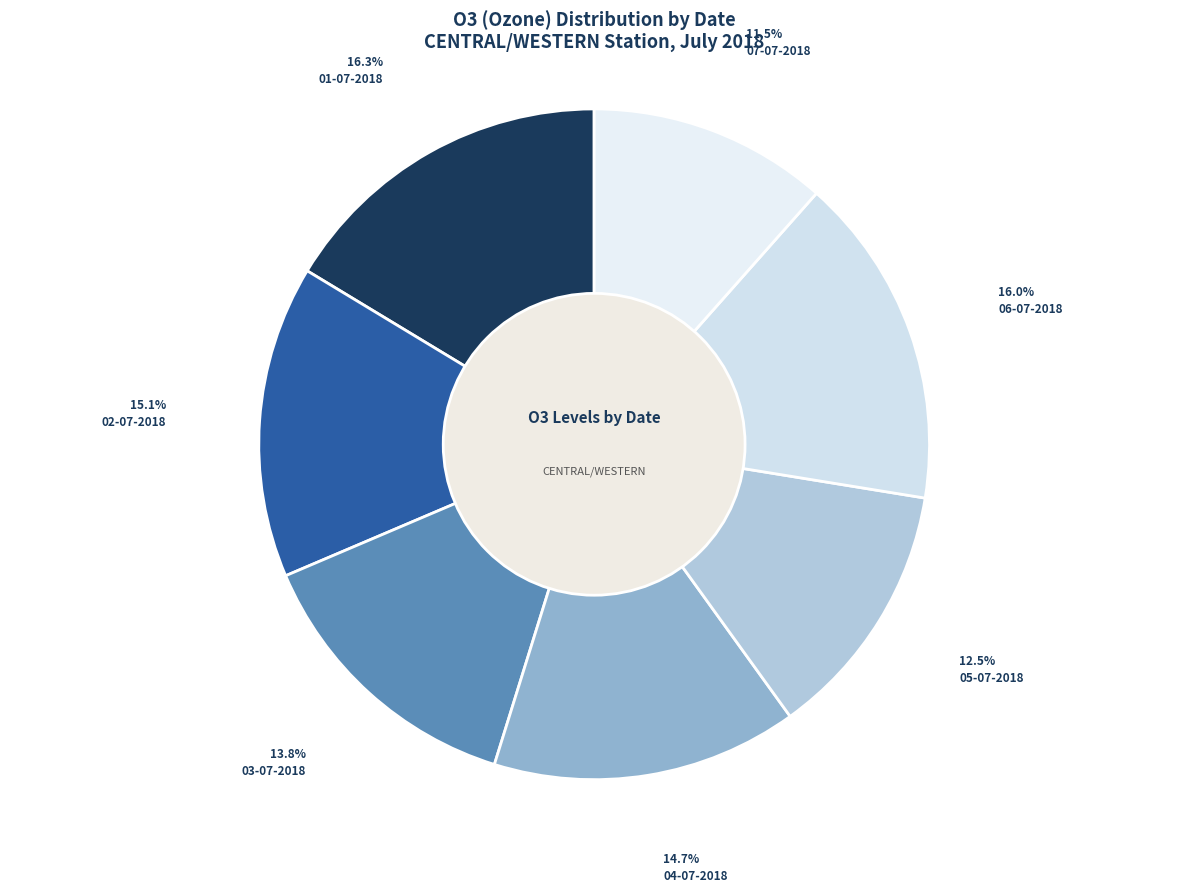

The 02-07-2018 slice represents 23% of the pie. True or false?

False